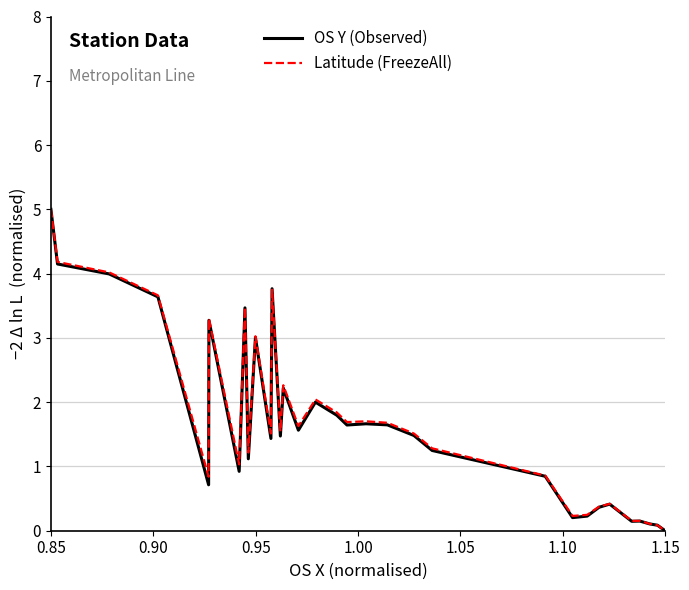

What is the value of the Latitude (FreezeAll) point at the 13th from the left?

1.5